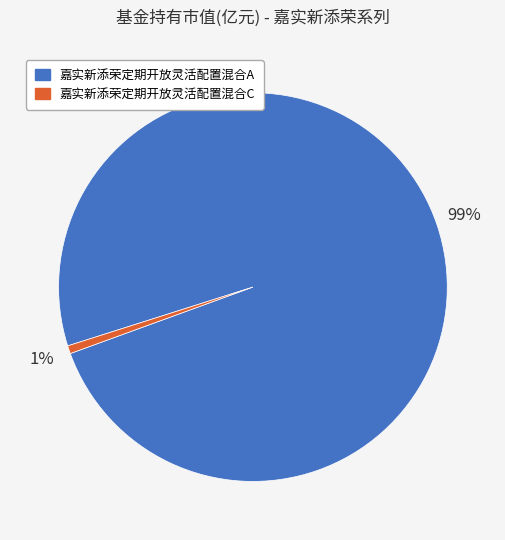

Combined, do 嘉实新添荣定期开放灵活配置混合C and 嘉实新添荣定期开放灵活配置混合A account for over 50%?

Yes